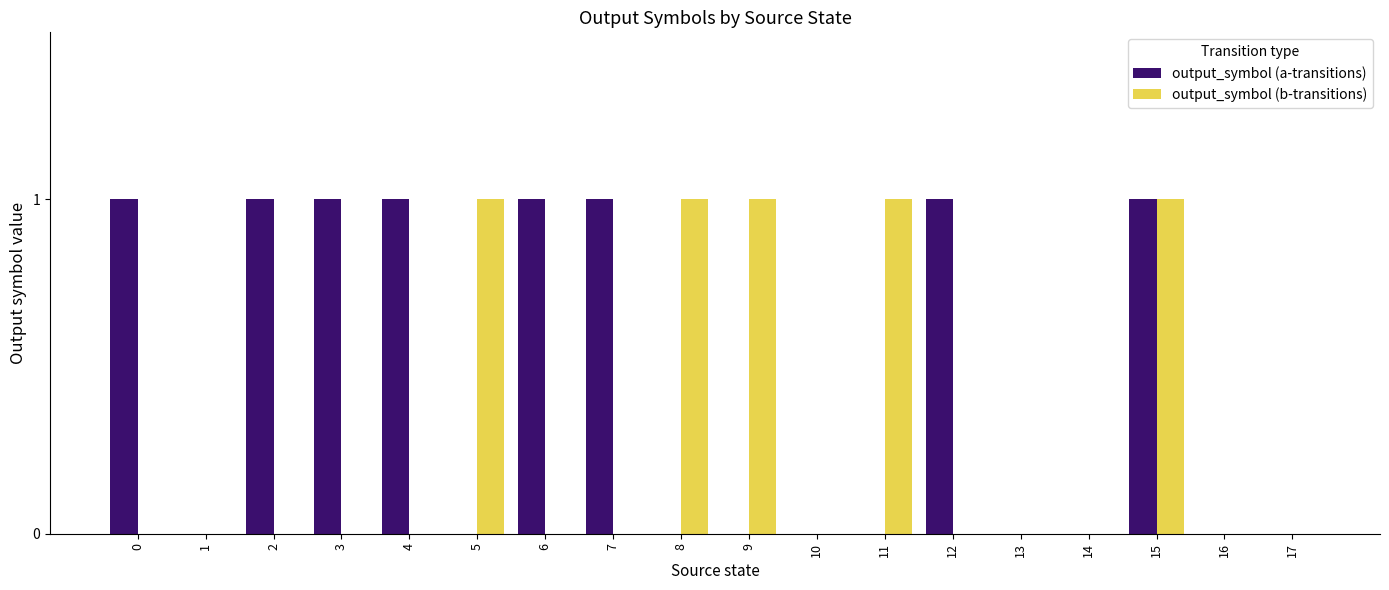

What is the maximum value shown in the chart?

1